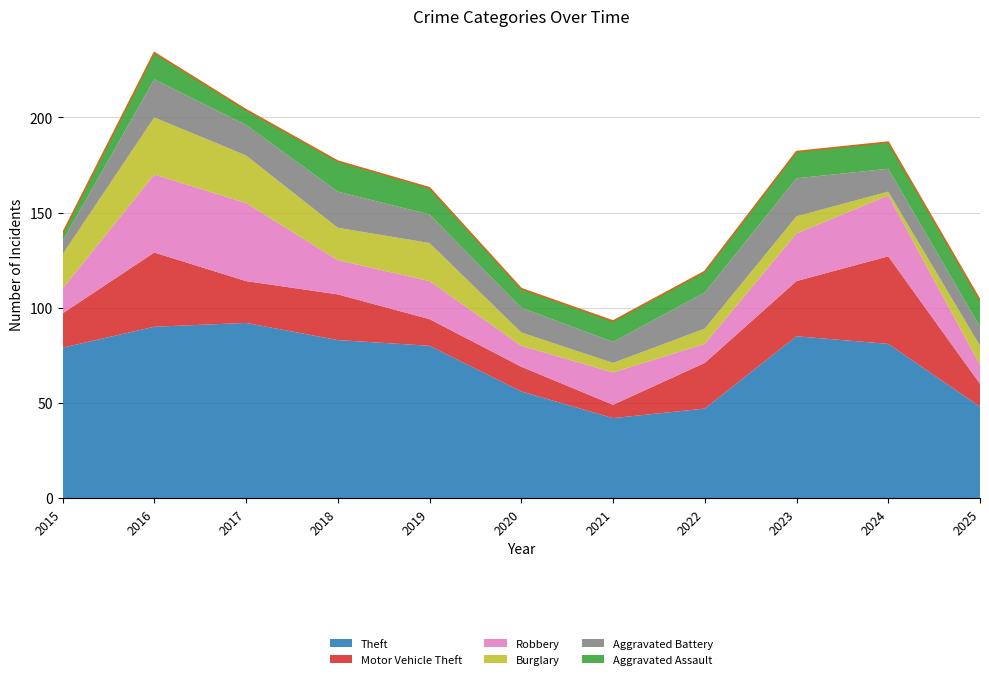

What is the difference between the highest and lowest values at 2020?

49